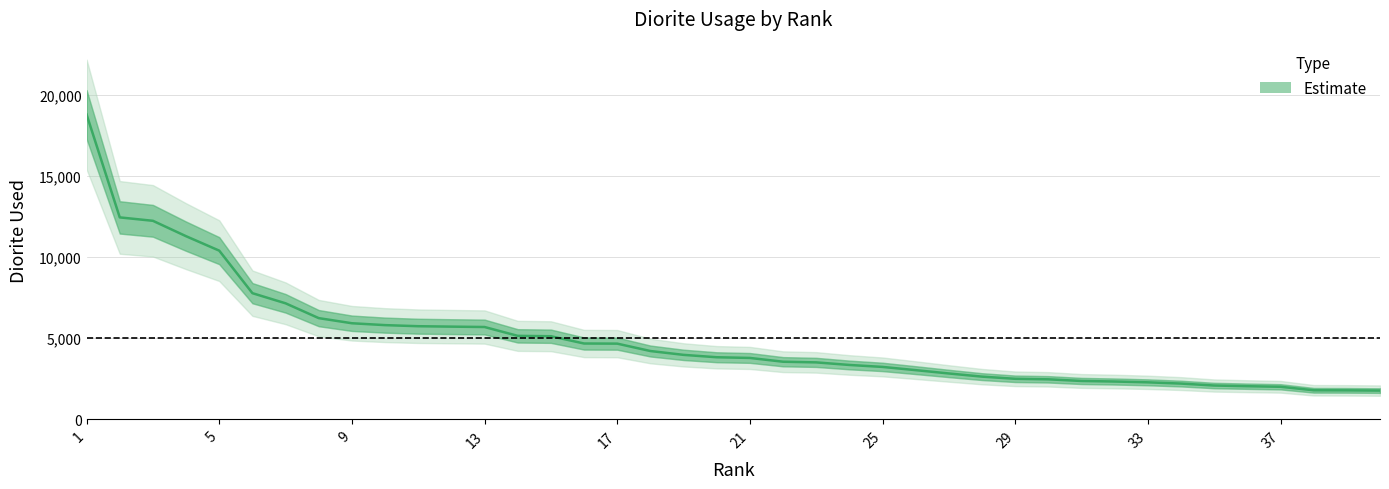

Does the chart display data point markers on the line(s)?

No